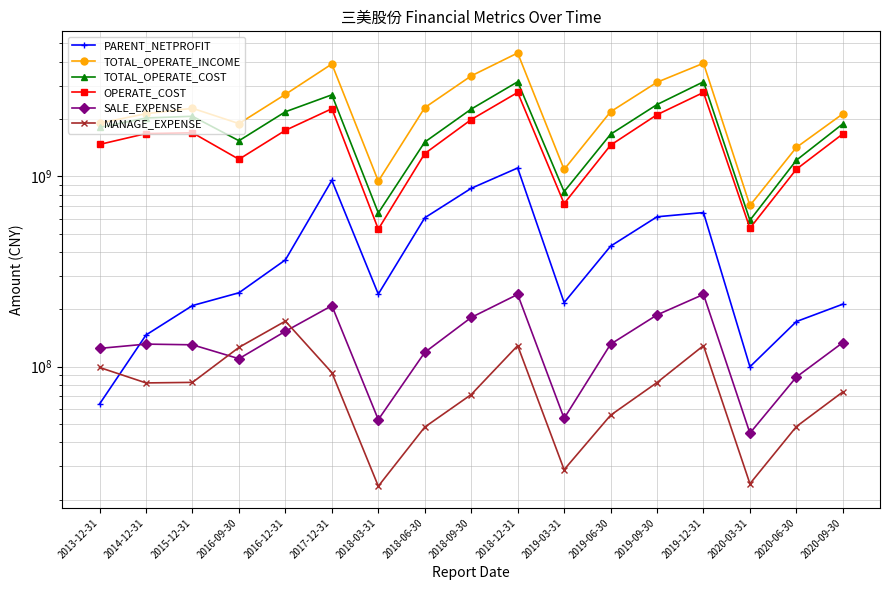

How many data points does each series have?

17